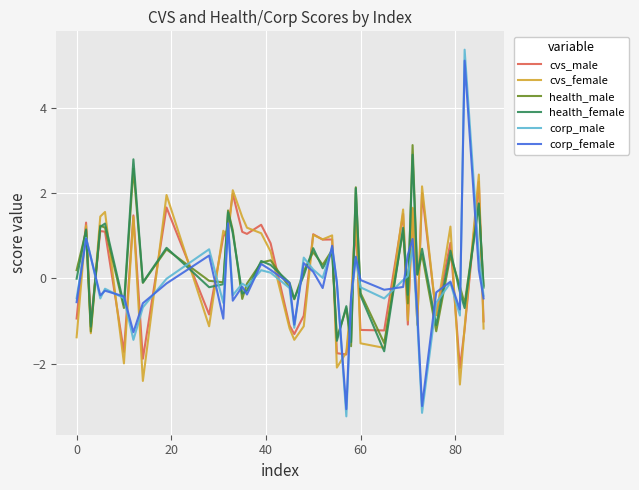

What is the sum of all corp_female values?

-4.4